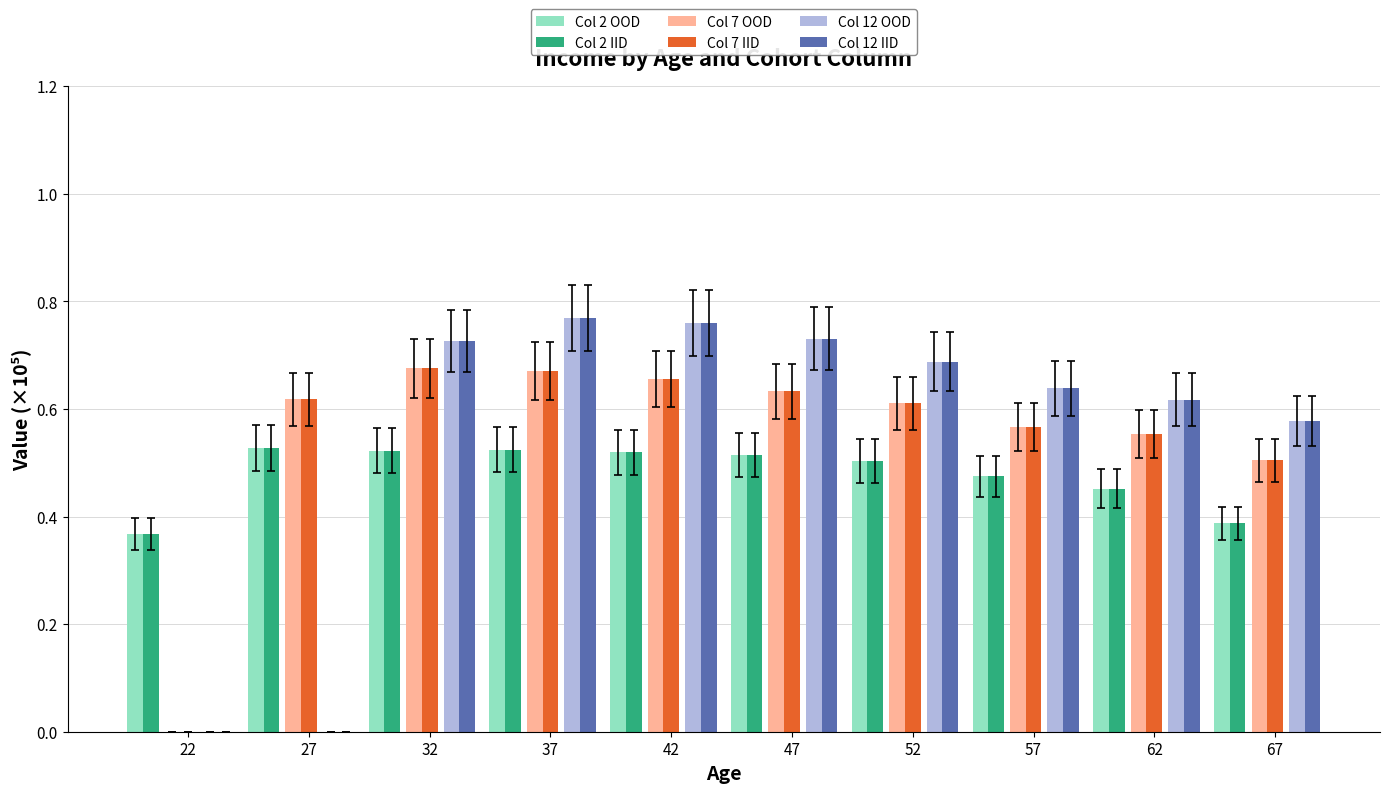

How many Col 7 OOD values are between 0 and 1?

10